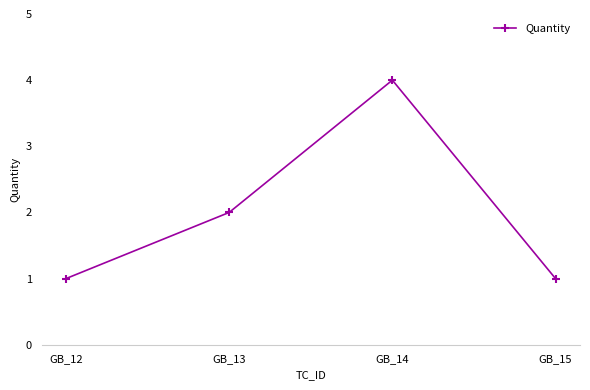

What is the sum of the values at GB_12 and GB_13?

3